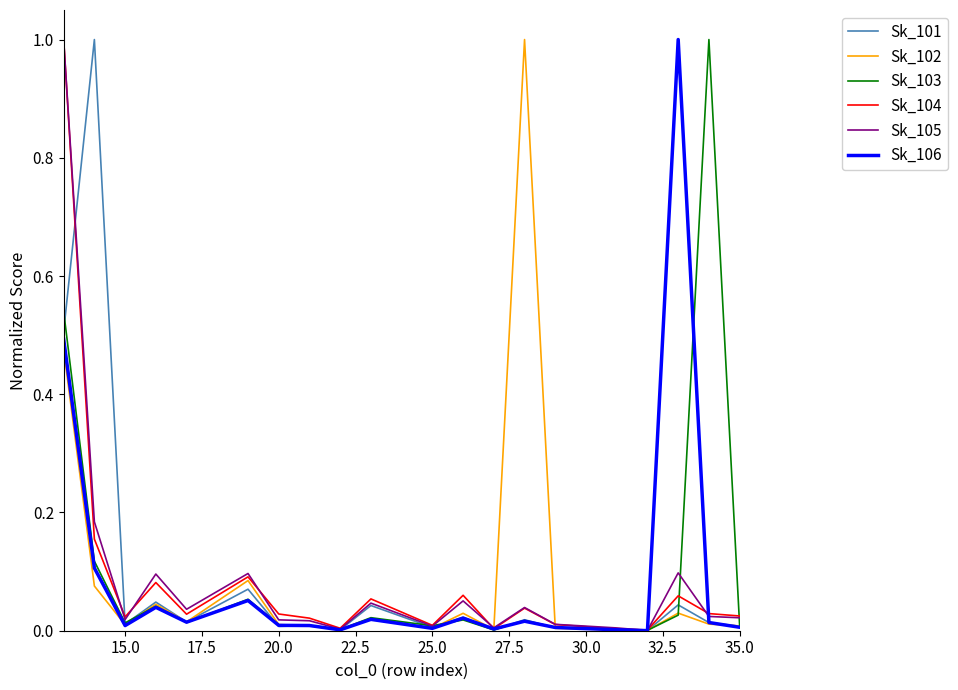

What is the maximum value shown in the chart?

1.0